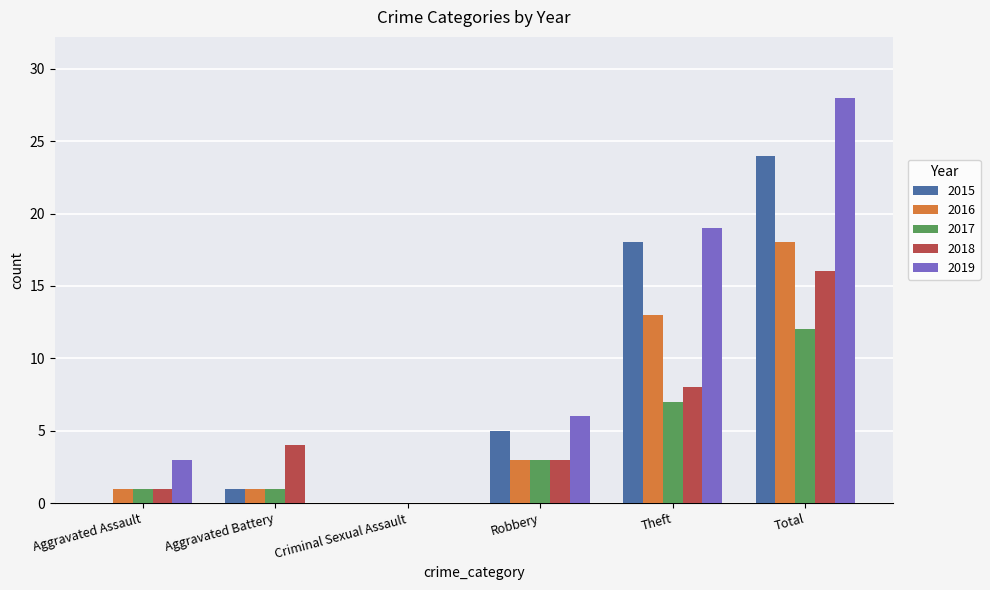

What are all the series names shown in the legend?

2015, 2016, 2017, 2018, 2019